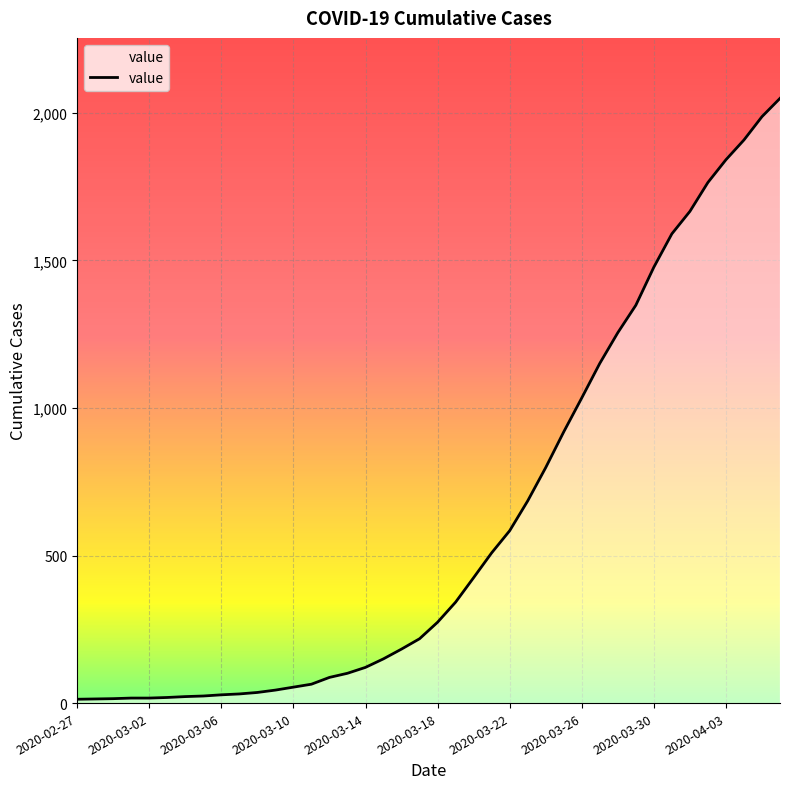

What is the difference between the maximum and minimum values?

2036